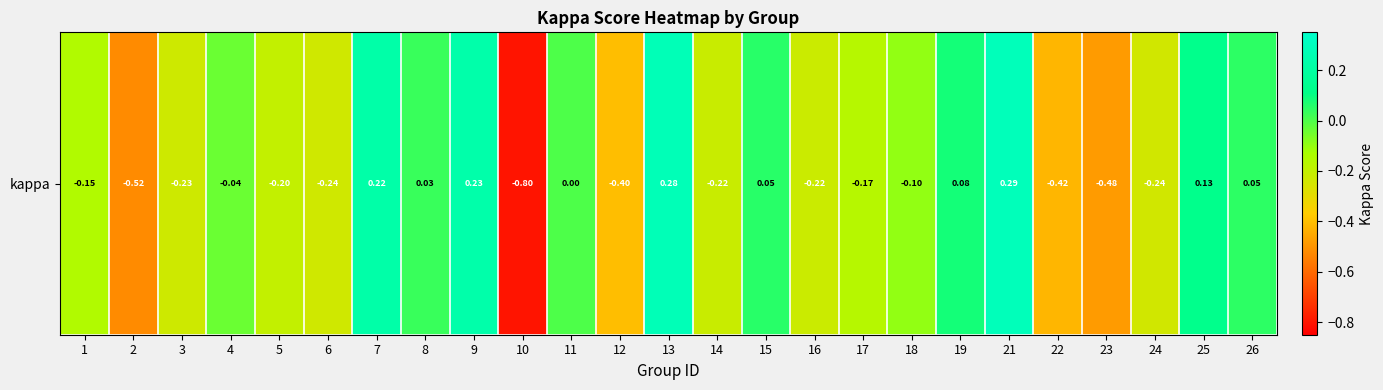

Is it true that the value at 4 is -0.1?

False